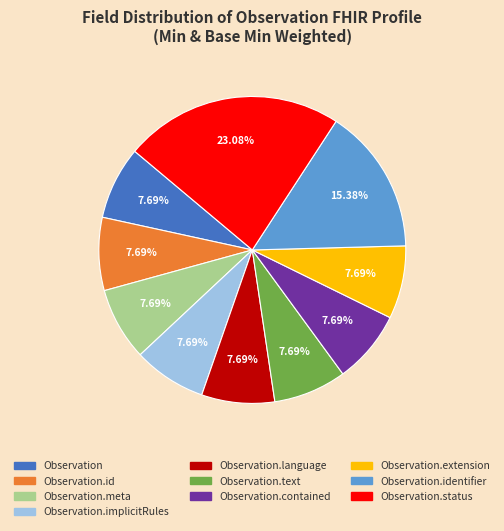

Approximately how many times larger is the value at Observation.language compared to Observation.status?

0.3